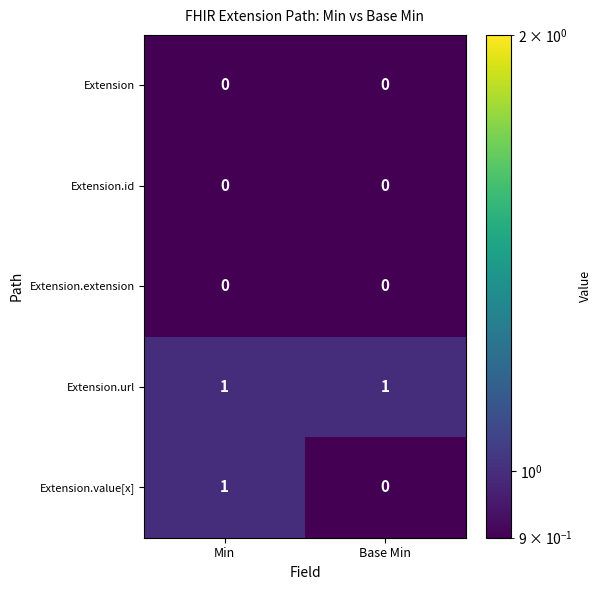

What is the total value across all series at Base Min?

1